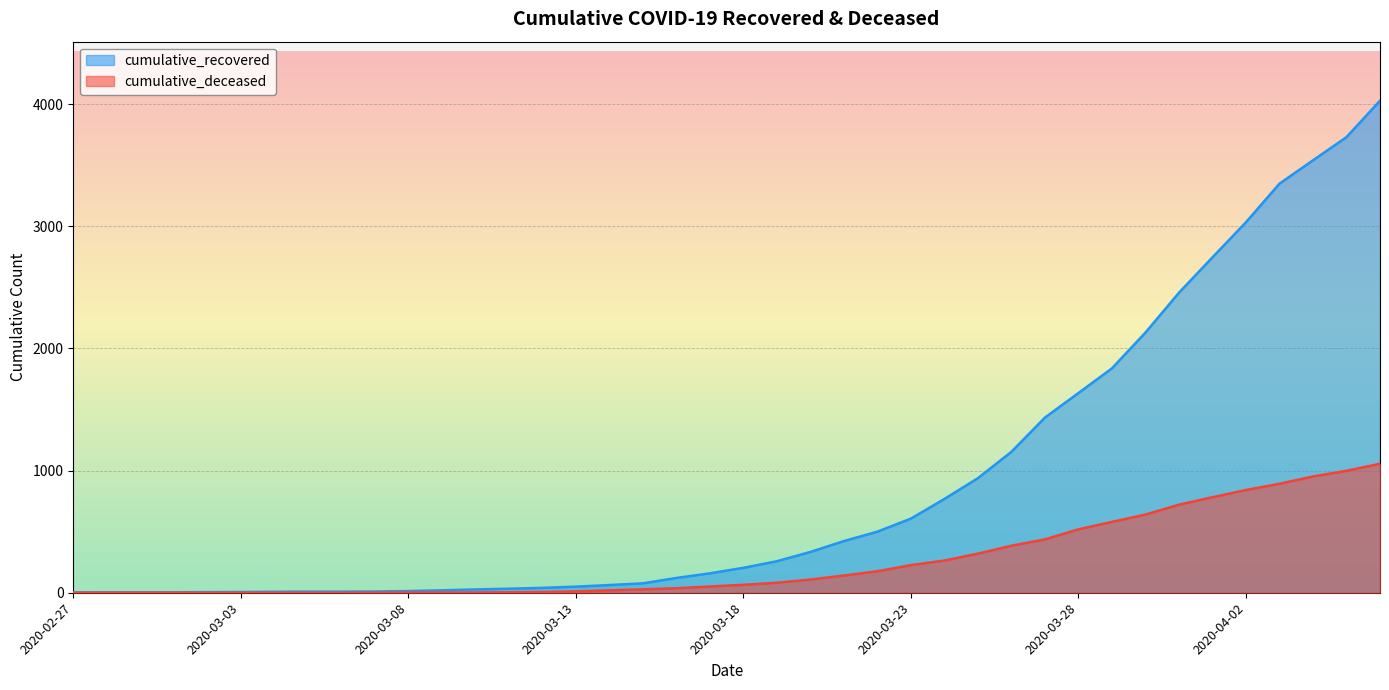

How many lines are shown in the chart?

2